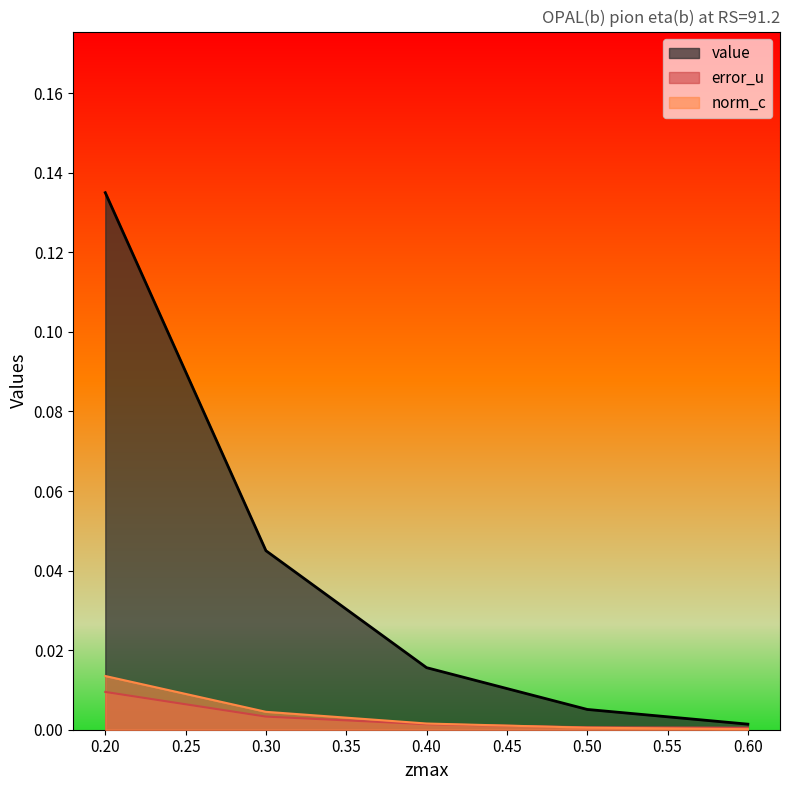

Which label corresponds to the largest value in the chart?

0.20